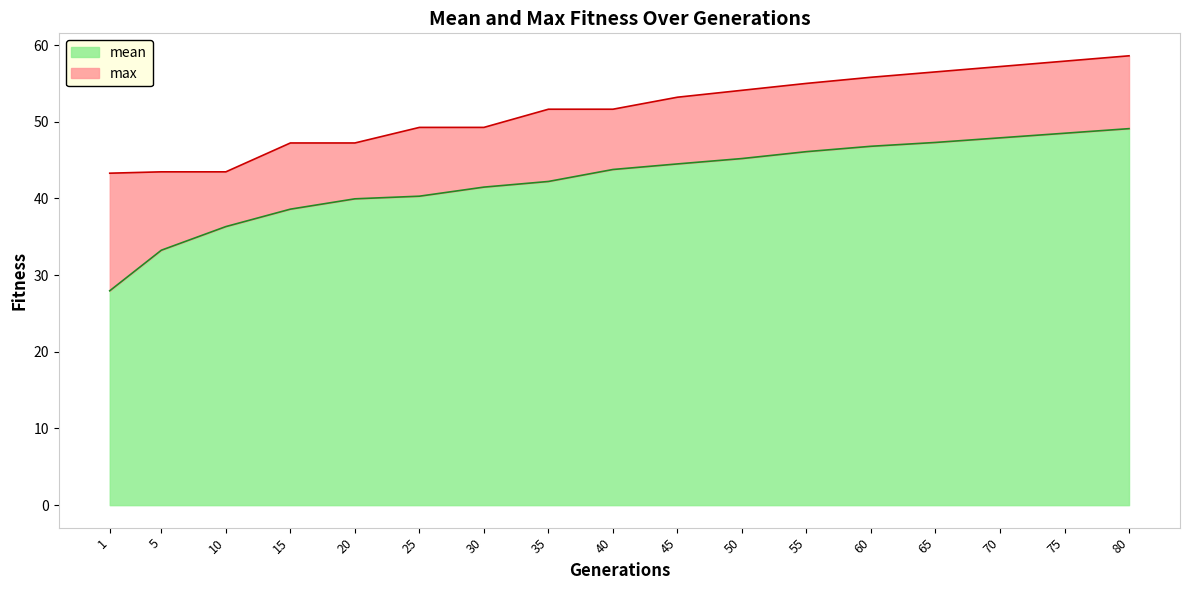

True or false: mean and max intersect in this chart.

False